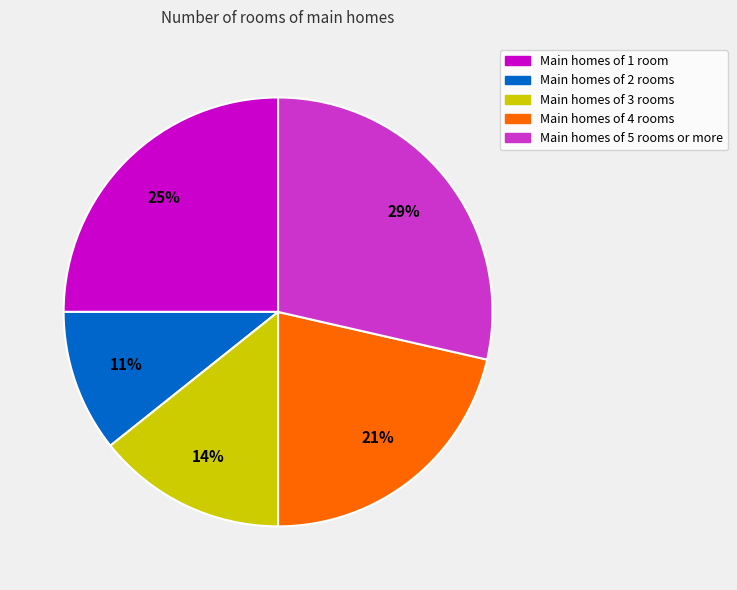

Is it true that Main homes of 1 room is 25% of the pie?

True